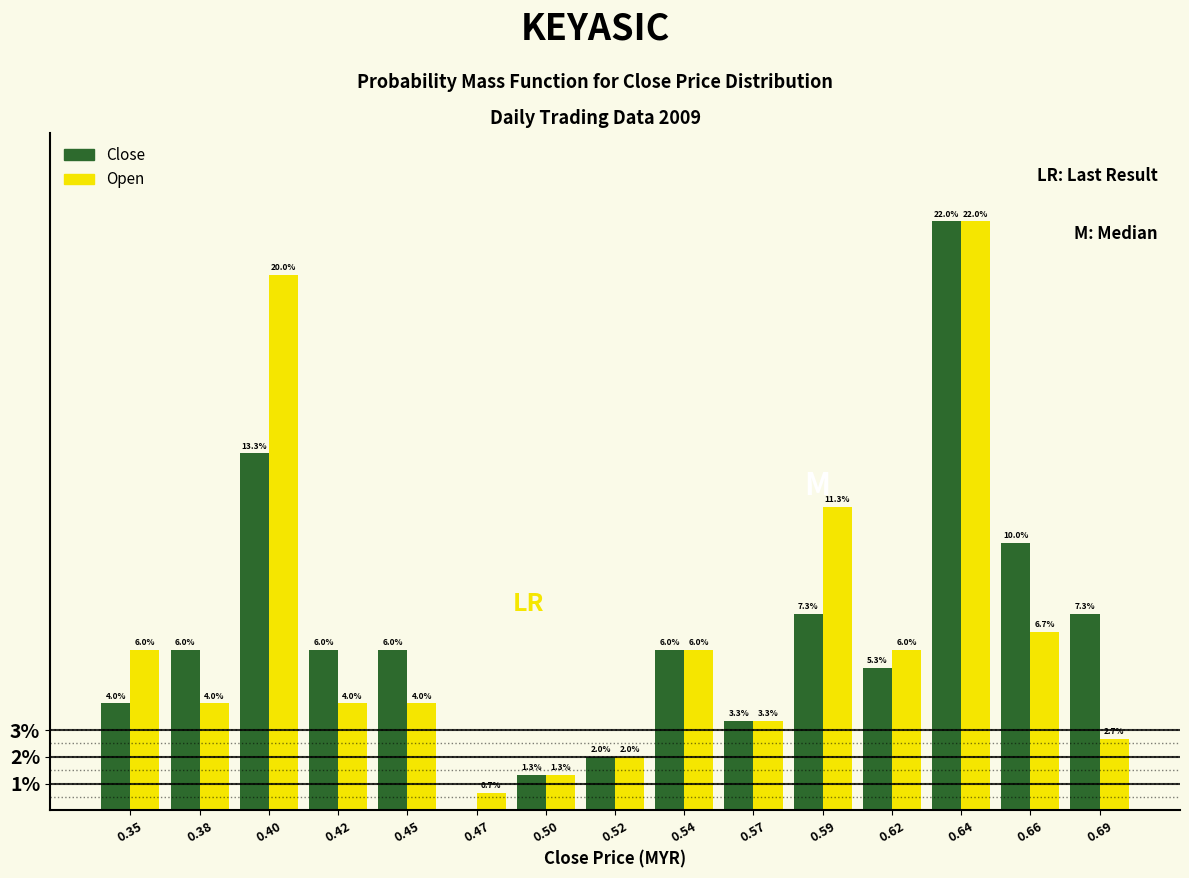

Does the chart contain stacked bars?

No